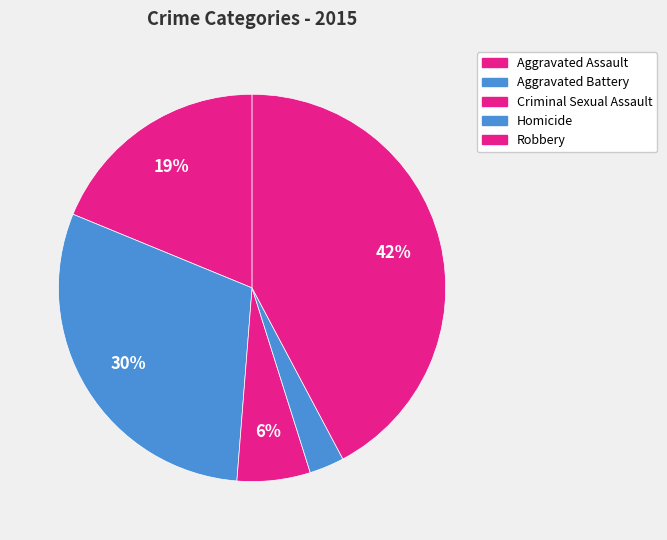

How many slices are in this pie chart?

5